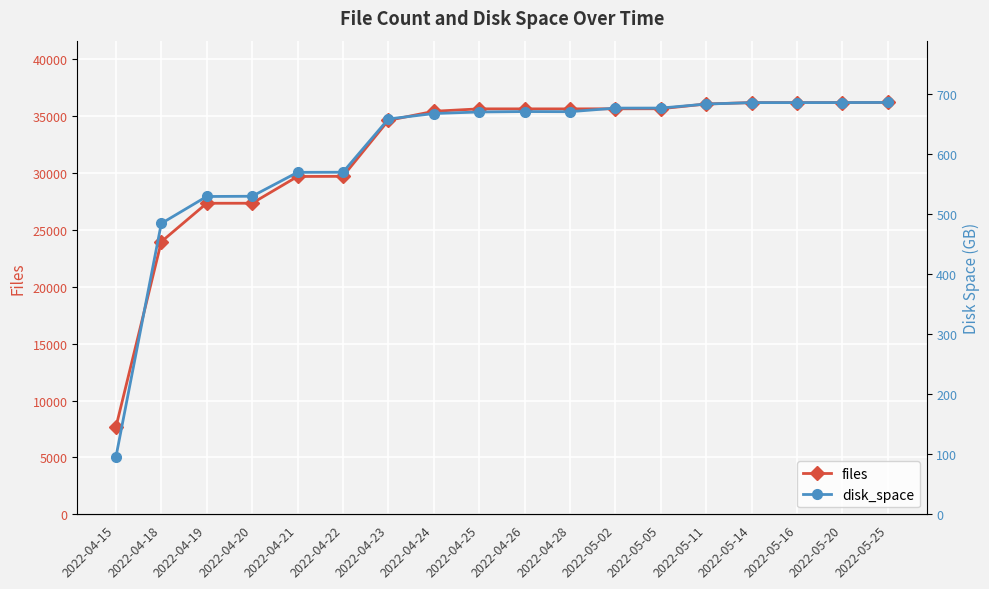

How many lines are shown in the chart?

2